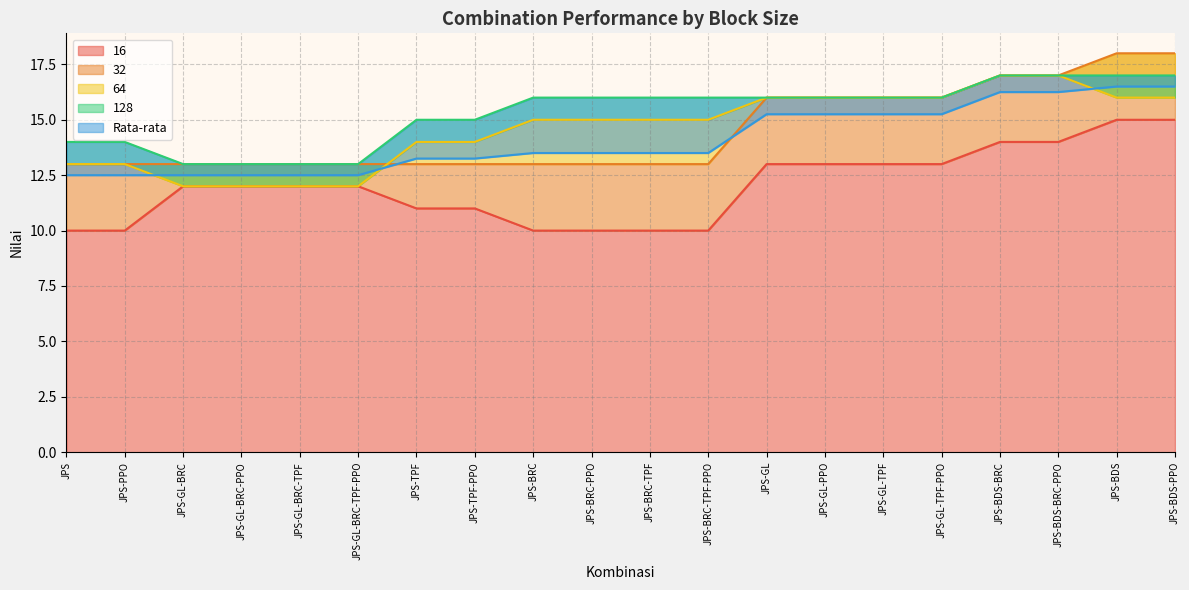

At which category is the sum across all series the highest?

JPS-BDS